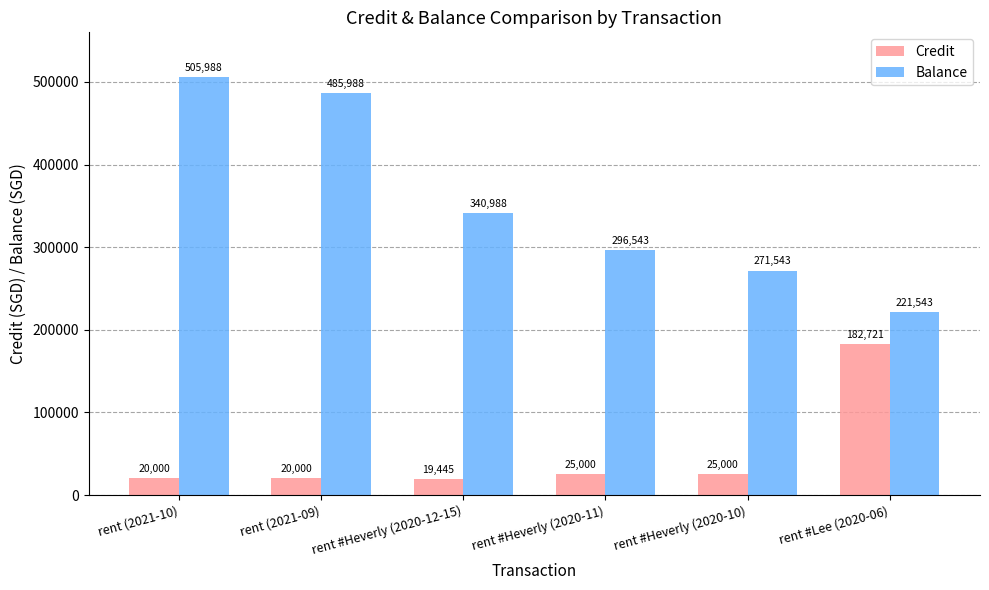

What is the difference between the highest and lowest values at rent (2021-10)?

485987.7